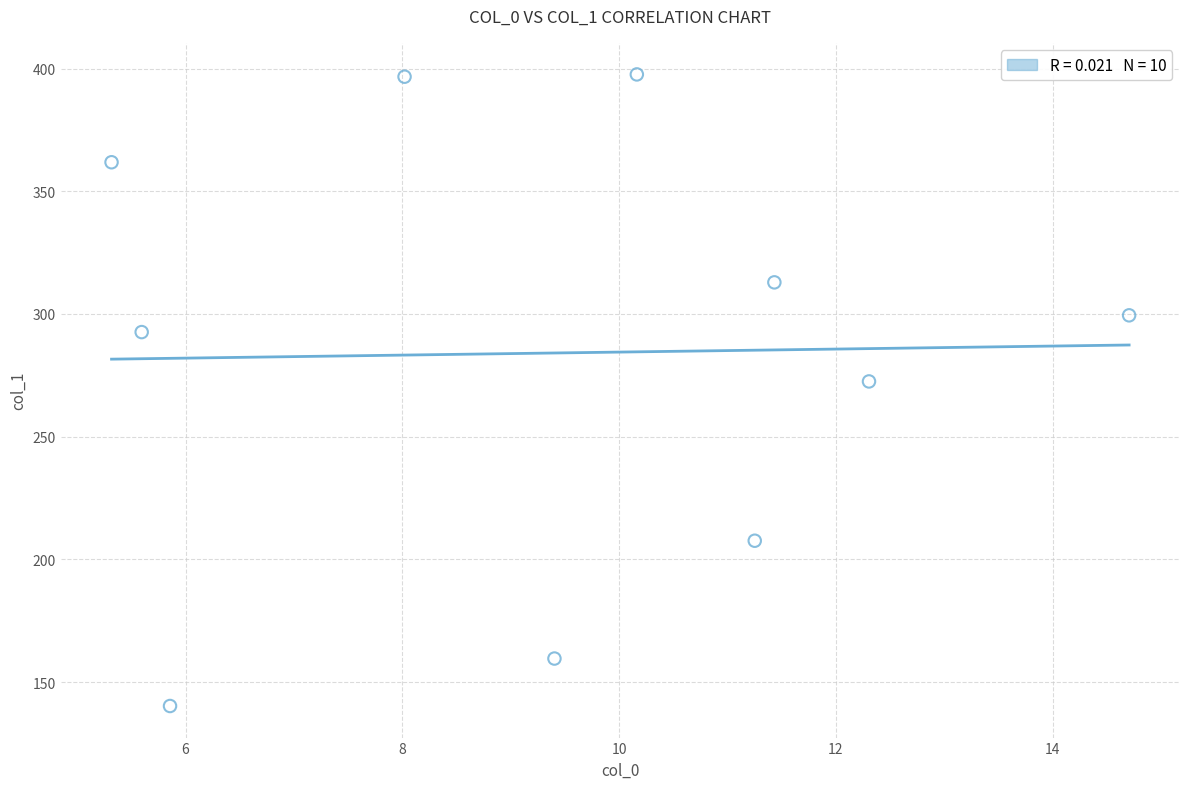

What Y value in the scatter plot is closest to 268?

272.5